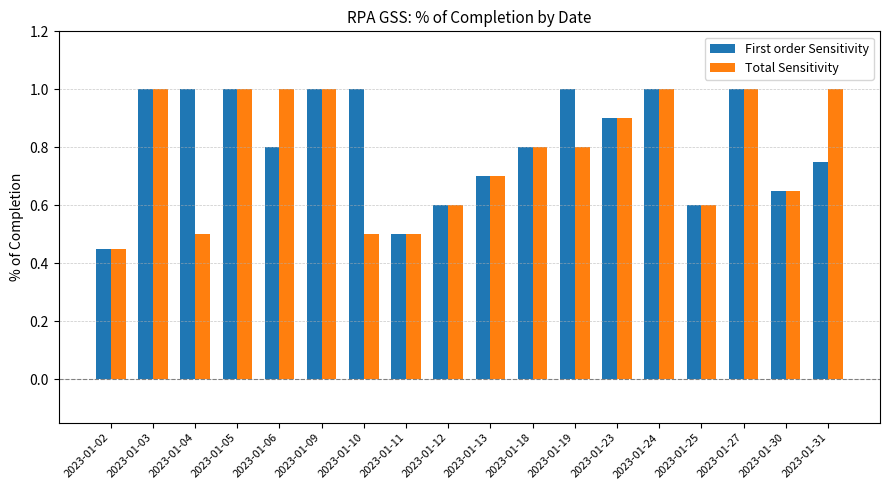

What is the sum of the First order Sensitivity values at 2023-01-10 and 2023-01-24?

2.0